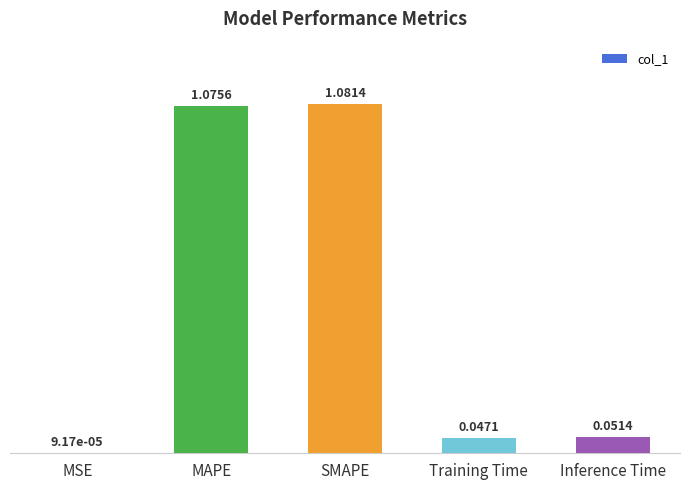

Between SMAPE and Inference Time, which is larger?

SMAPE